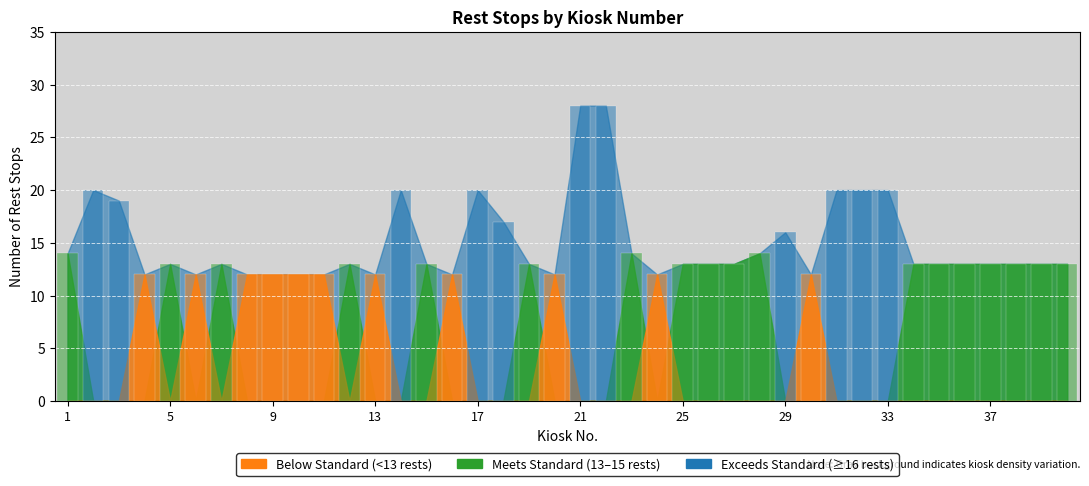

Where does the data first go above 13?

1